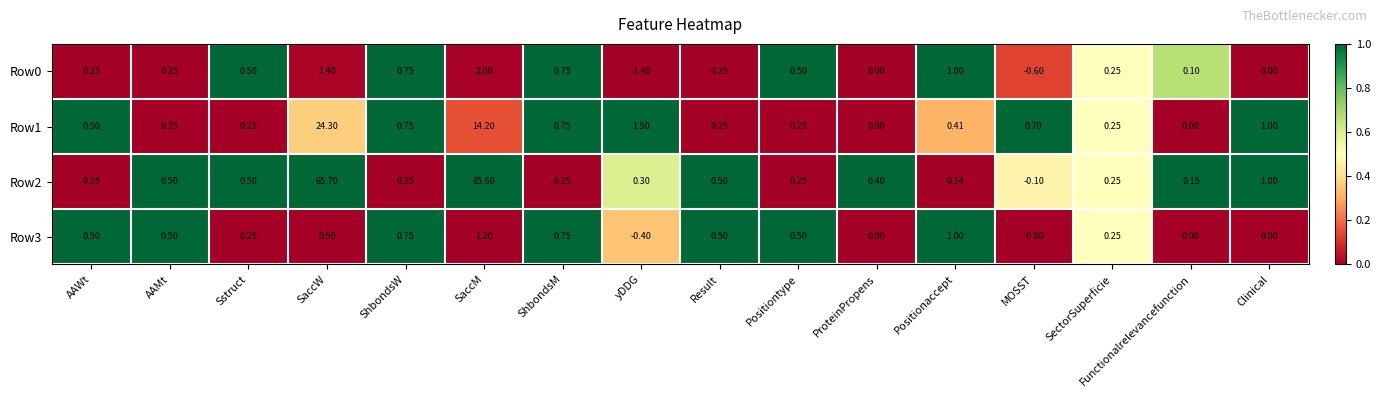

At which category does the chart reach its peak across all series?

SaccM